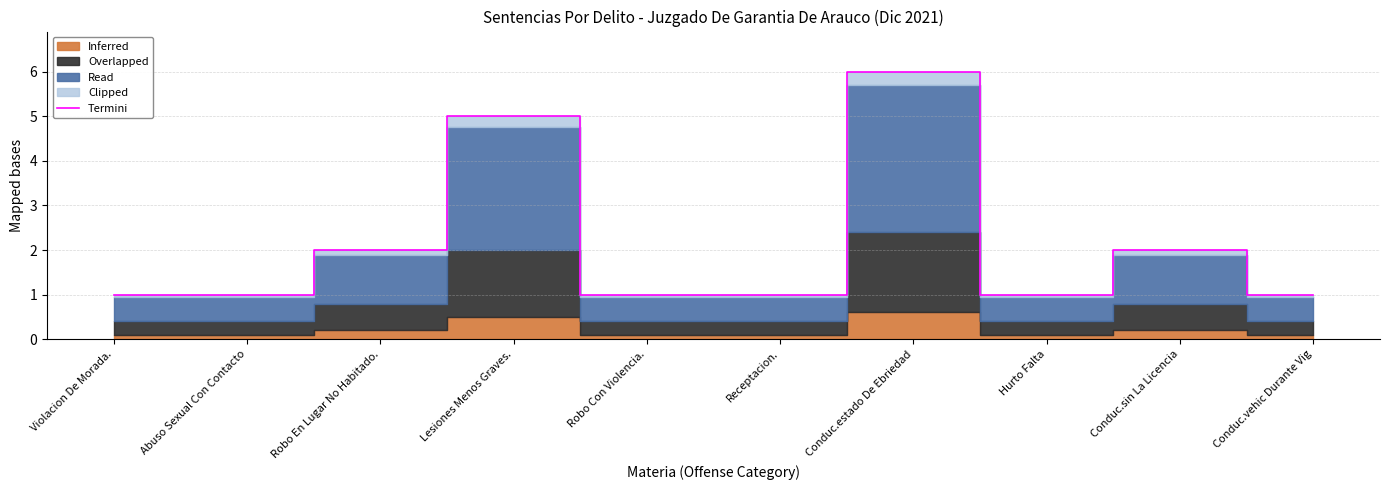

What is the difference between the maximum and minimum values?

5